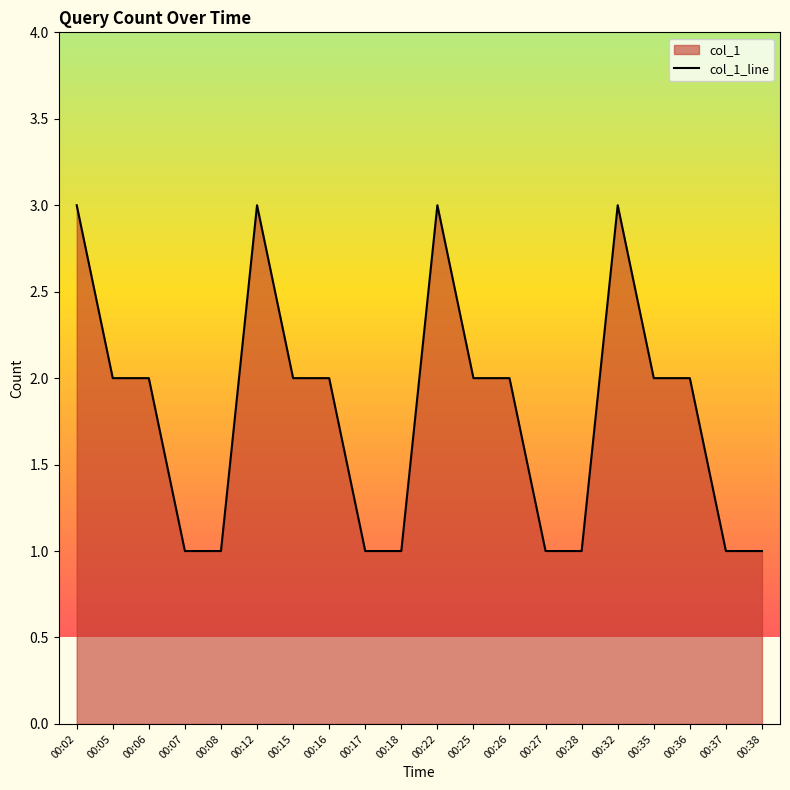

Approximately how many times larger is the value at 00:05 compared to 00:35?

1.0